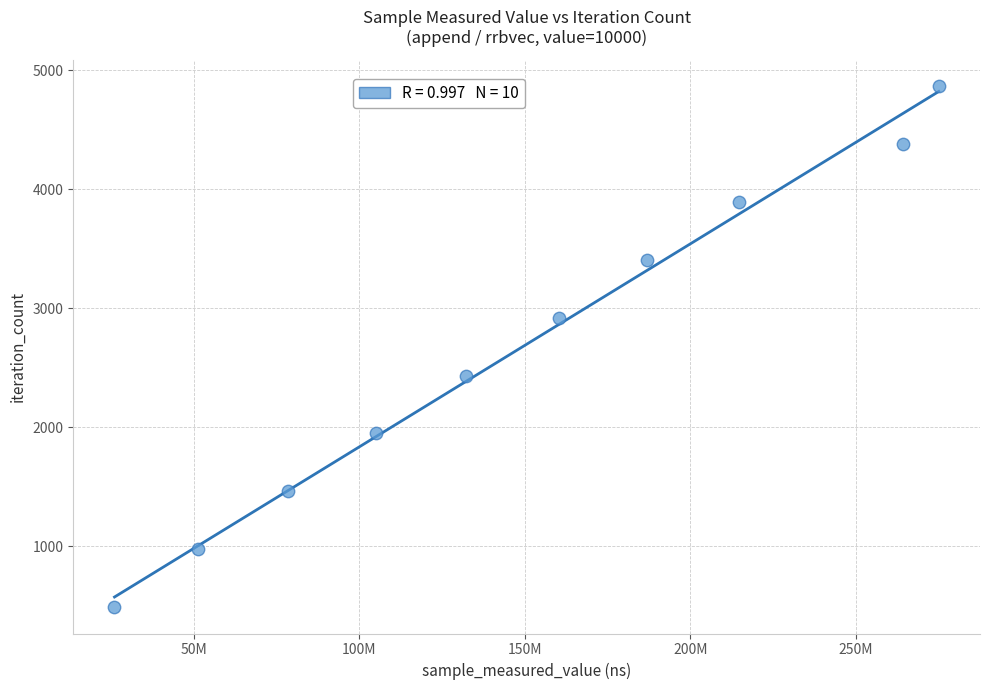

What is the range of X values (max minus min)?

248961068